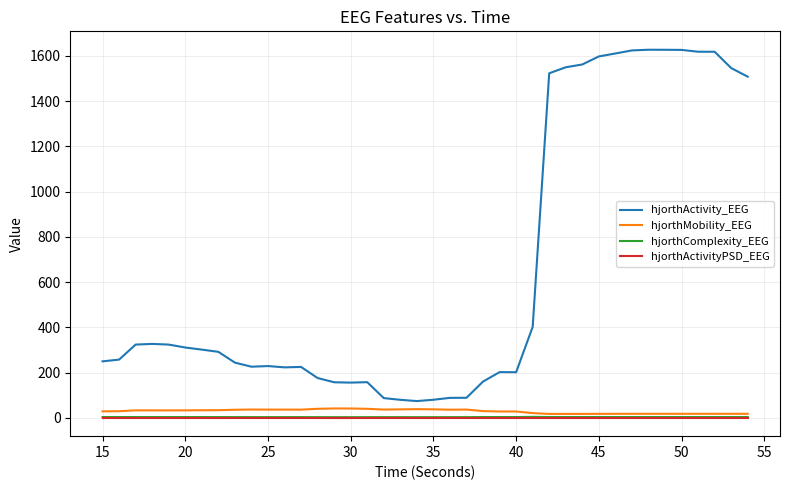

True or false: hjorthMobility_EEG and hjorthActivity_EEG cross at least once.

False